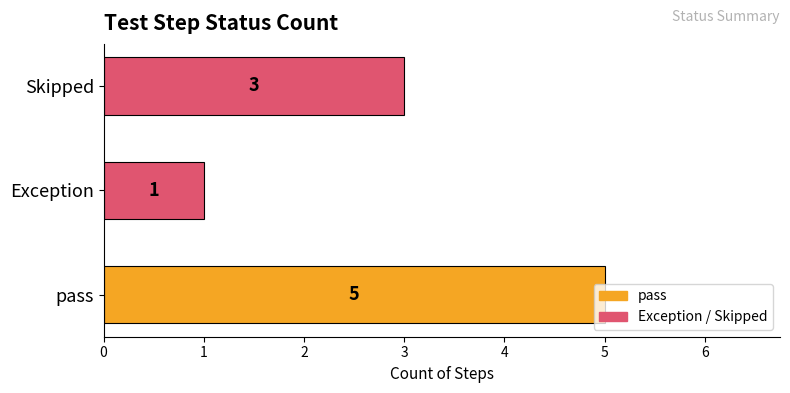

List the labels in order of value, smallest first.

Exception, Skipped, pass